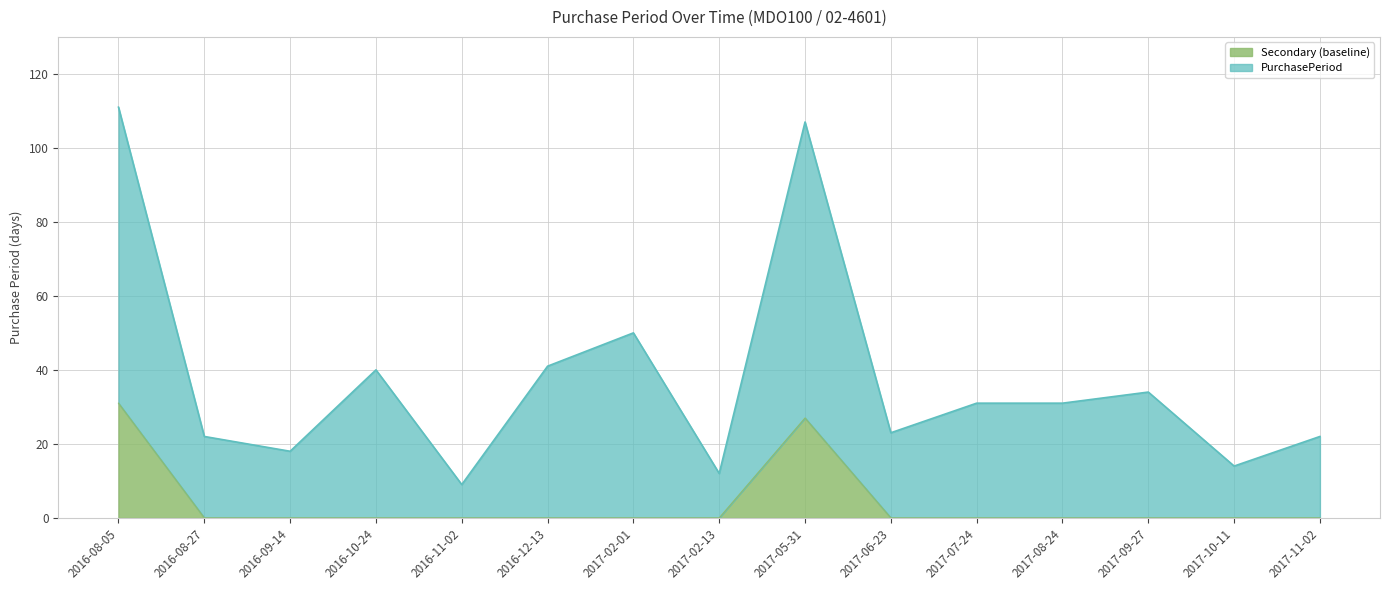

What is the label of the 3rd point from the right?

2017-09-27